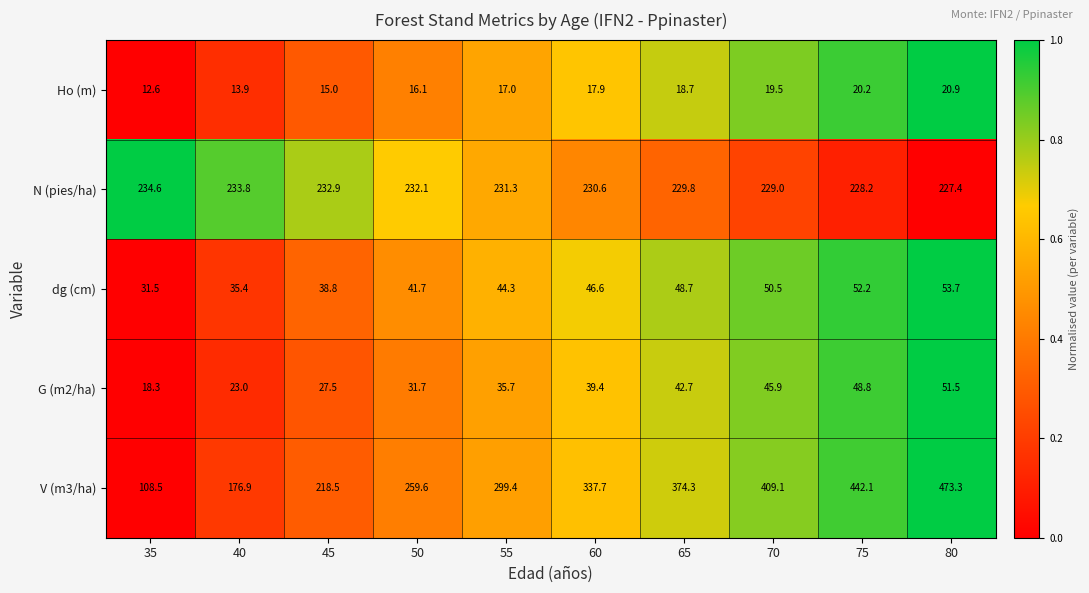

Which label corresponds to the largest value in the chart?

80